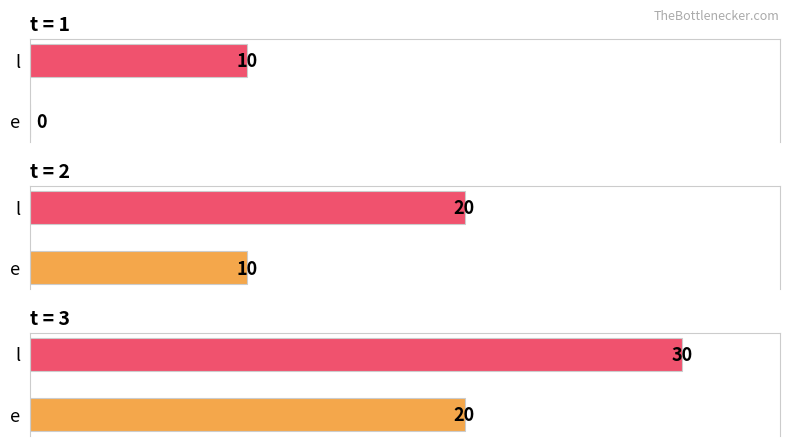

Does the chart contain any negative values?

No